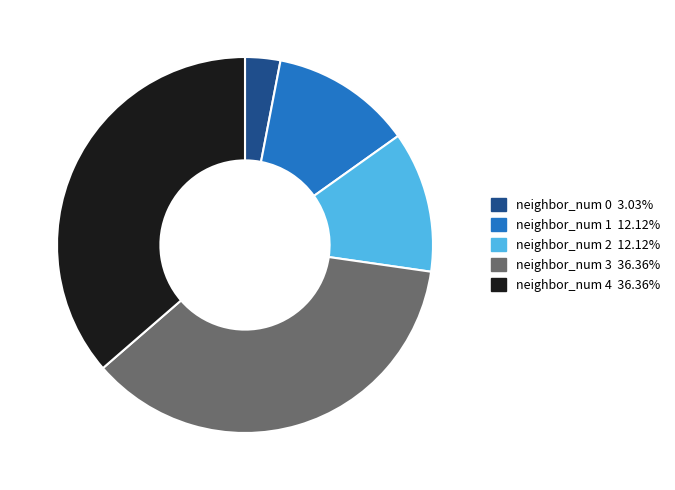

How many segments does this pie chart have?

5